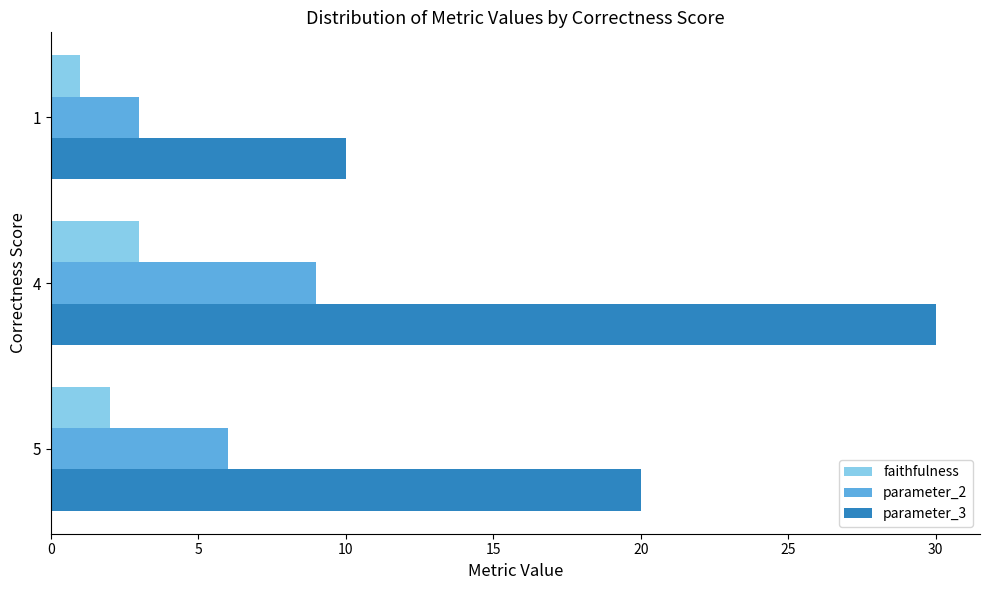

Rank the series by their average value, from highest to lowest.

parameter_3, parameter_2, faithfulness